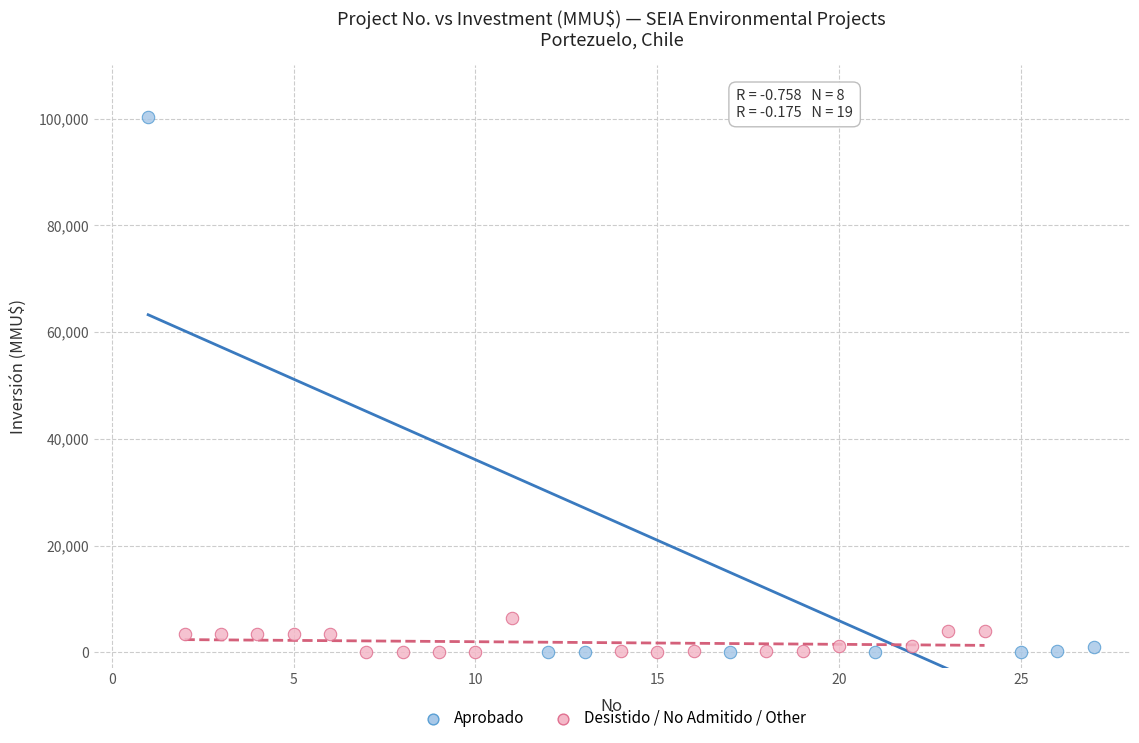

Which series has the largest Y range (max minus min)?

Aprobado